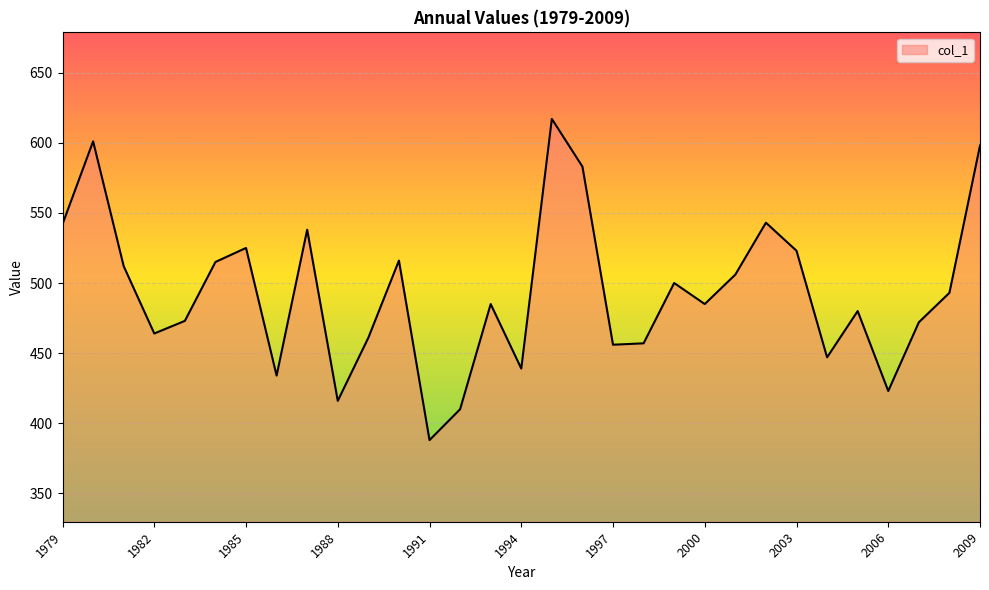

What is the difference between the maximum and minimum values?

229